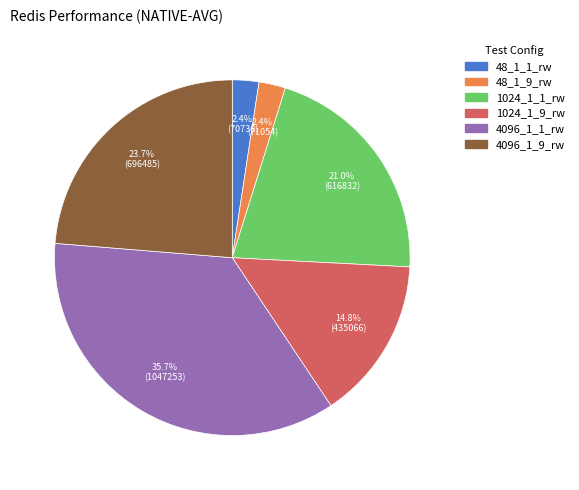

Does any single category account for the majority?

No